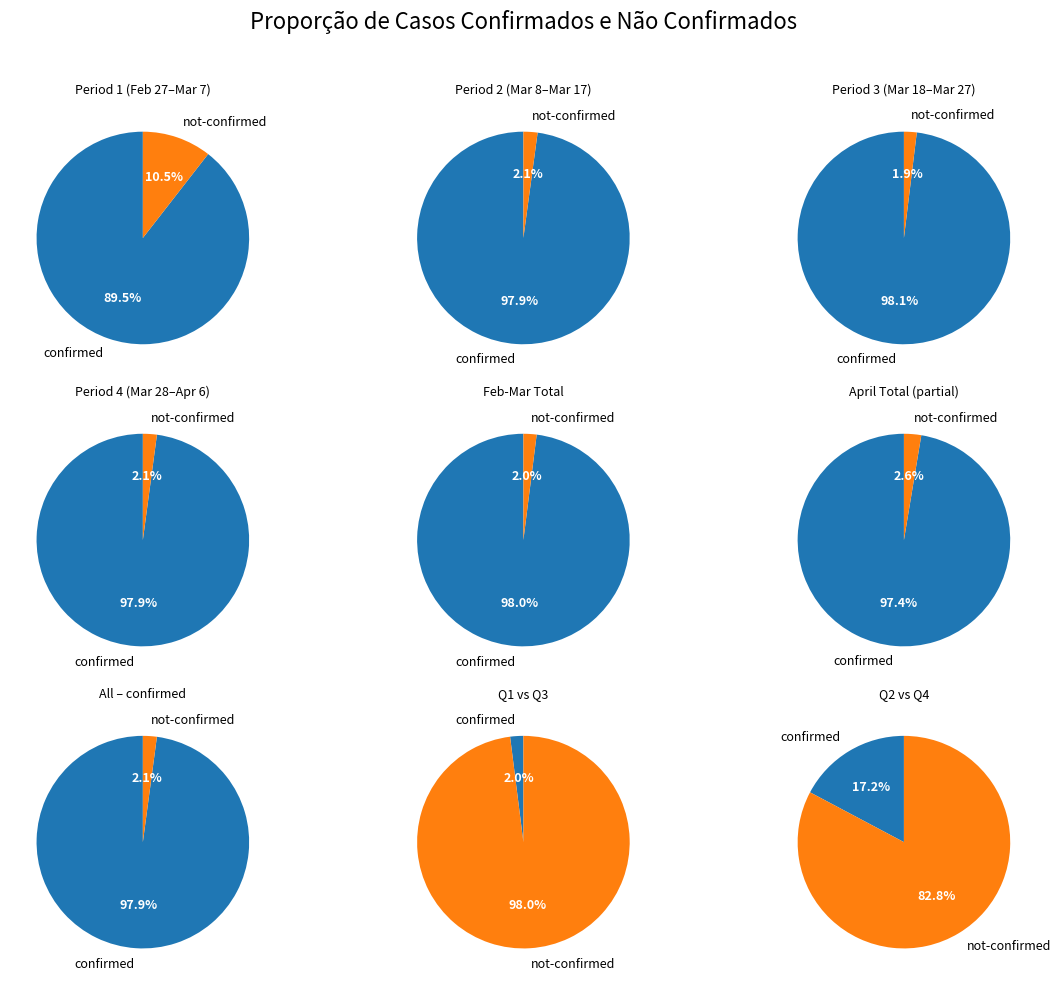

Between 19 and 29, which is larger?

29